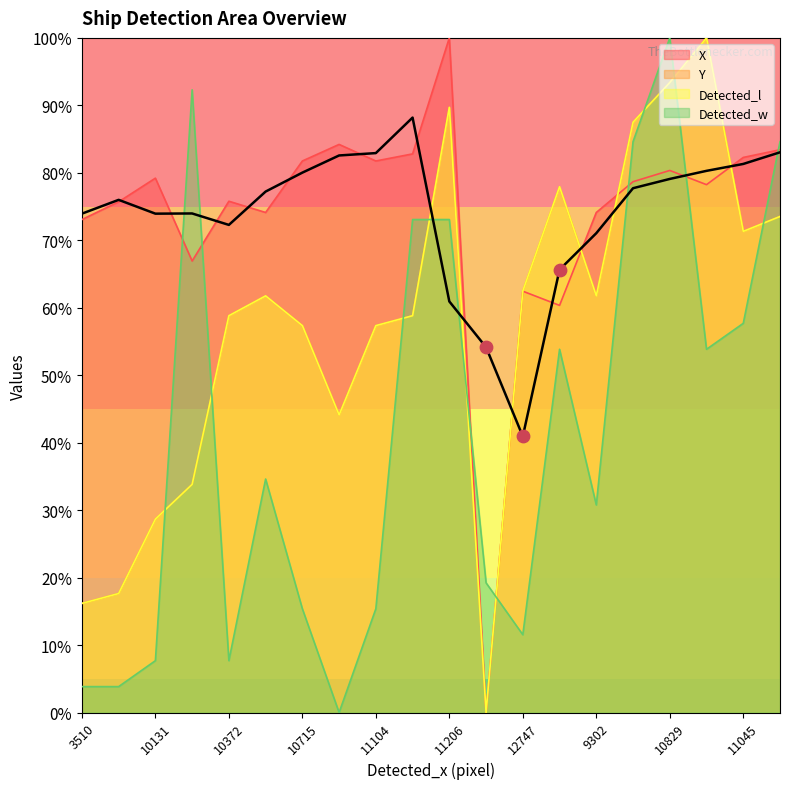

At which category is the sum across all series the highest?

10829